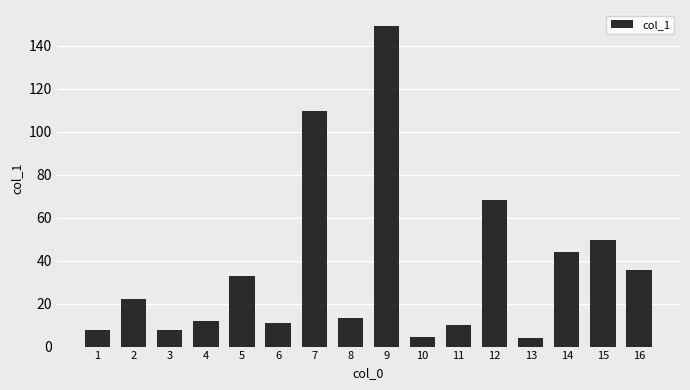

What is the average value?

36.4